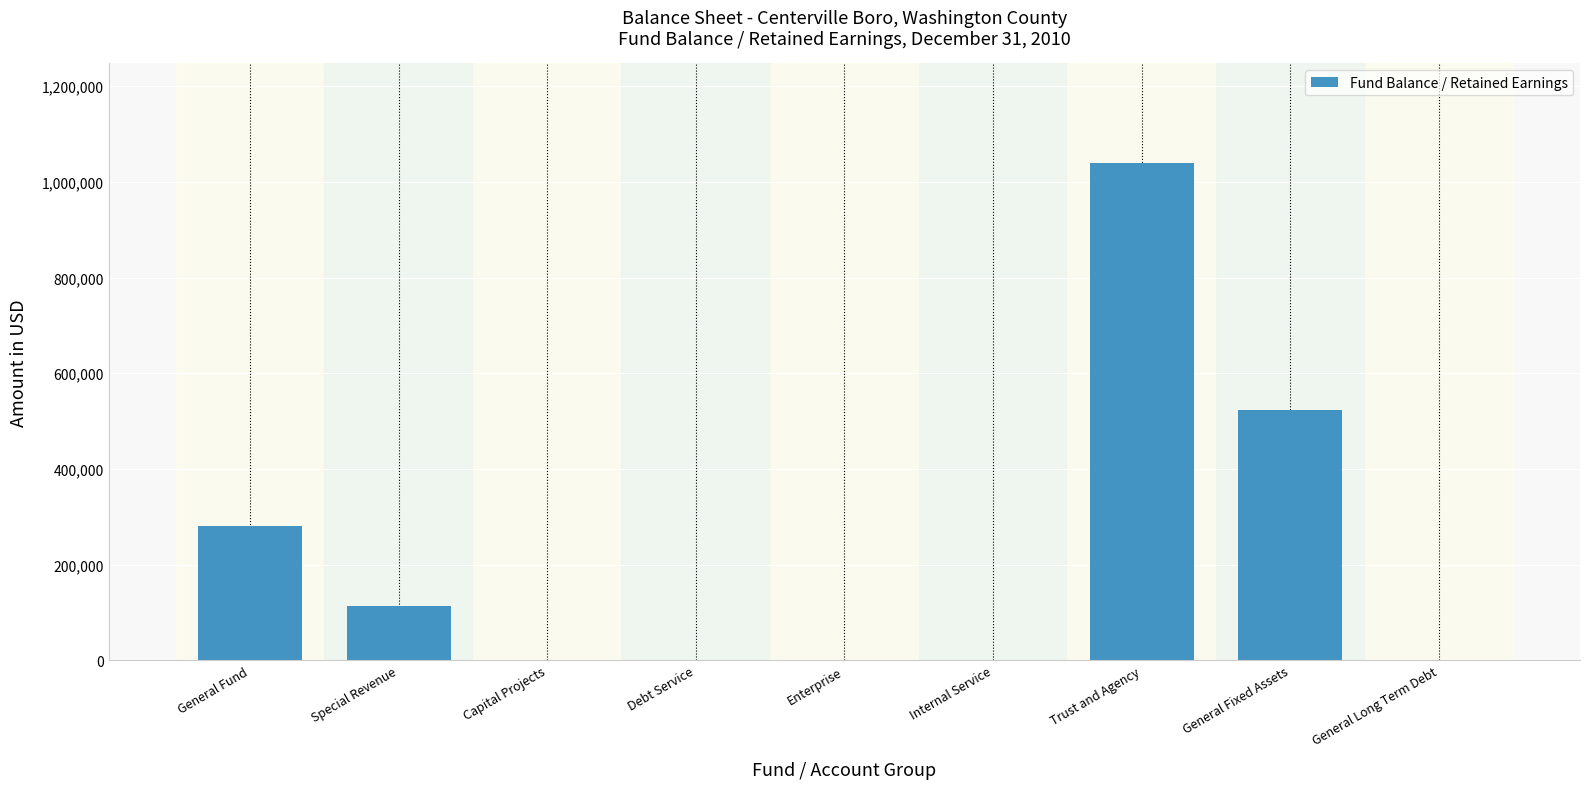

Between Capital Projects and Trust and Agency, which is larger?

Trust and Agency